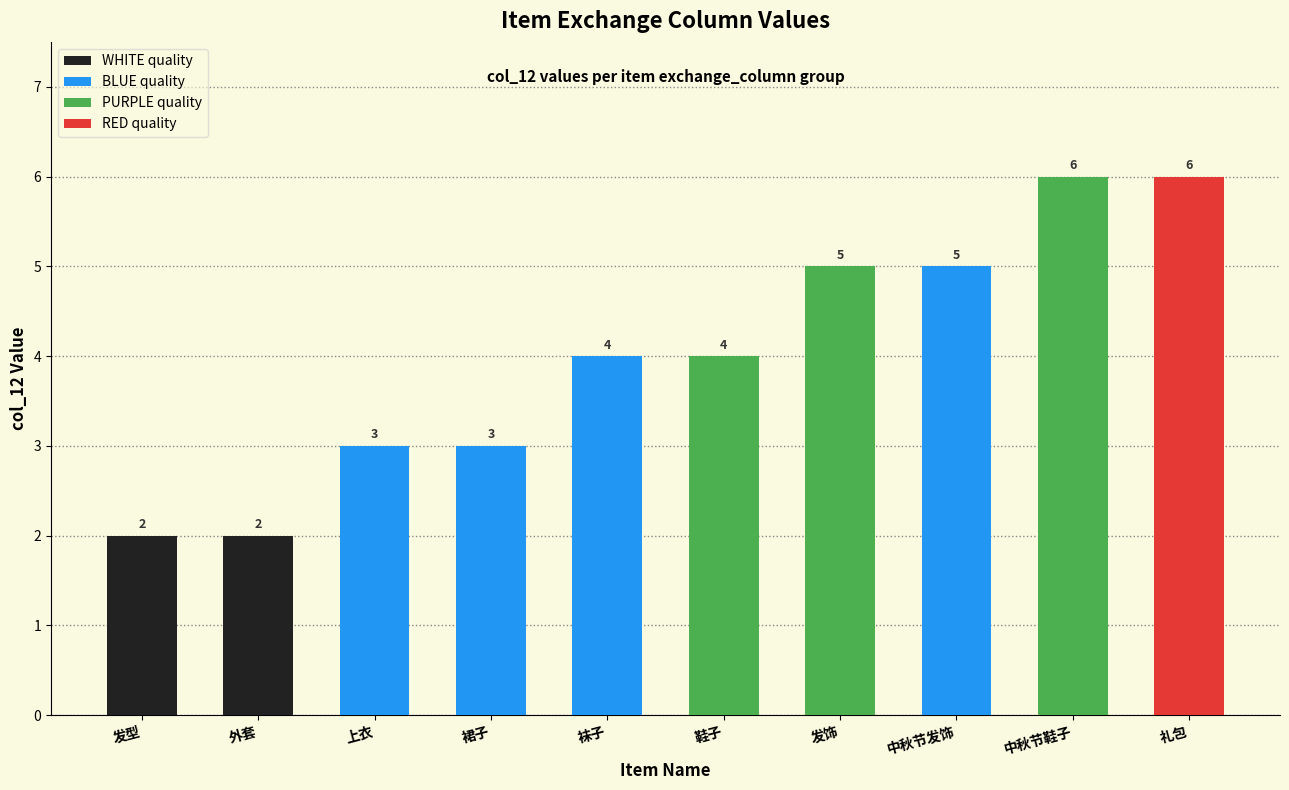

What is the maximum value shown in the chart?

6